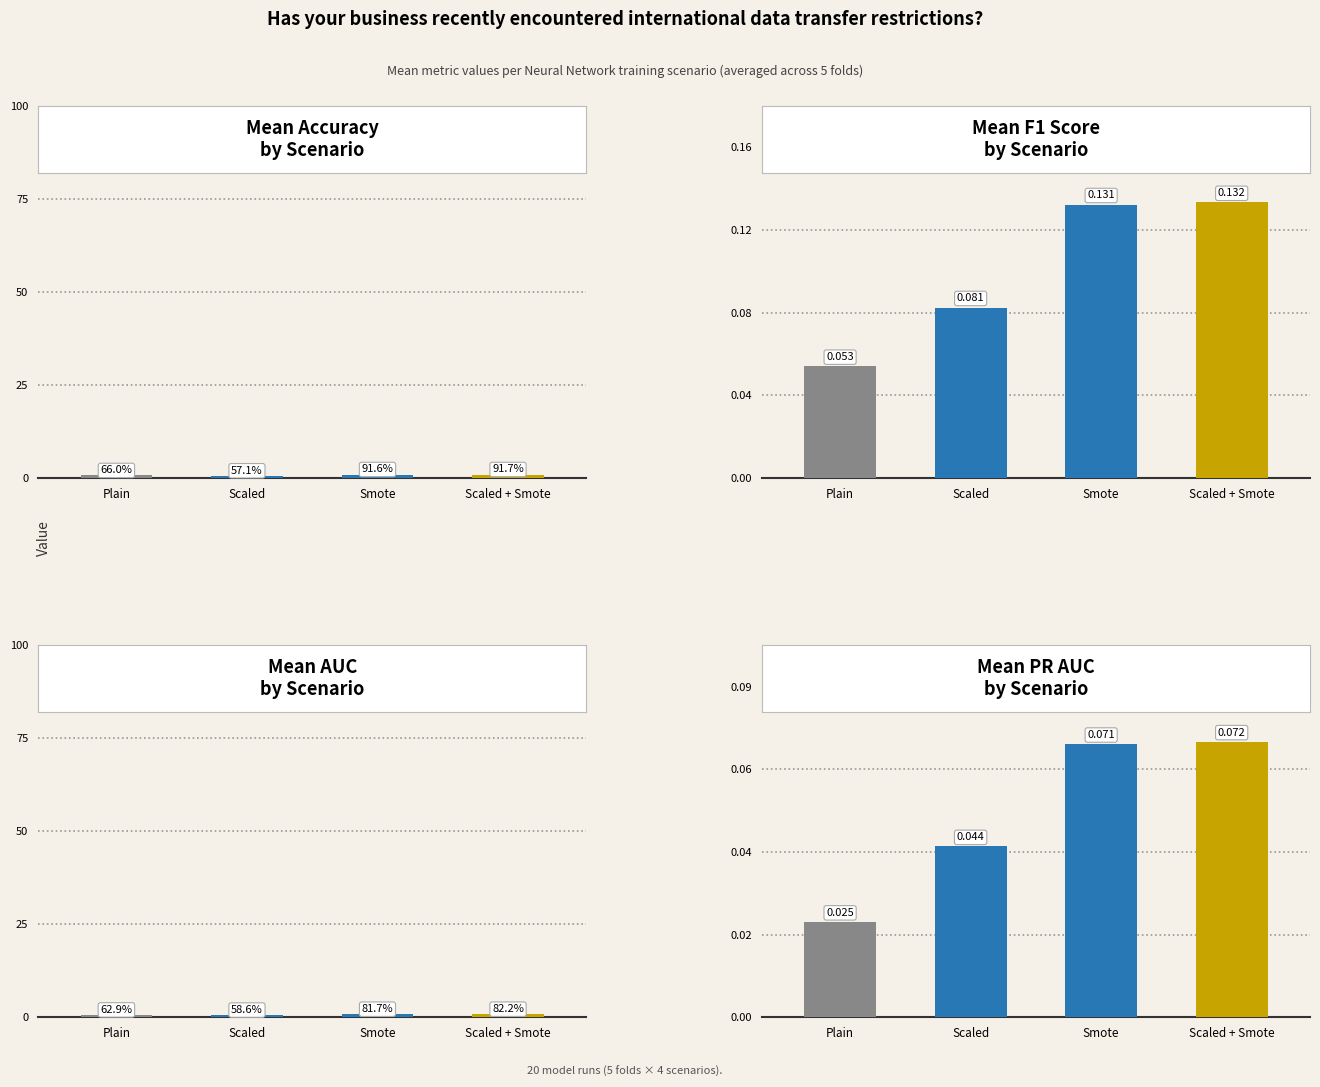

Reading right to left, transcribe all the data shown in this chart.

Accuracy: 0.9	0.9	0.6	0.7
F1 Score: 0.1	0.1	0.1	0.1
AUC: 0.8	0.8	0.6	0.6
PR AUC: 0.1	0.1	0.0	0.0